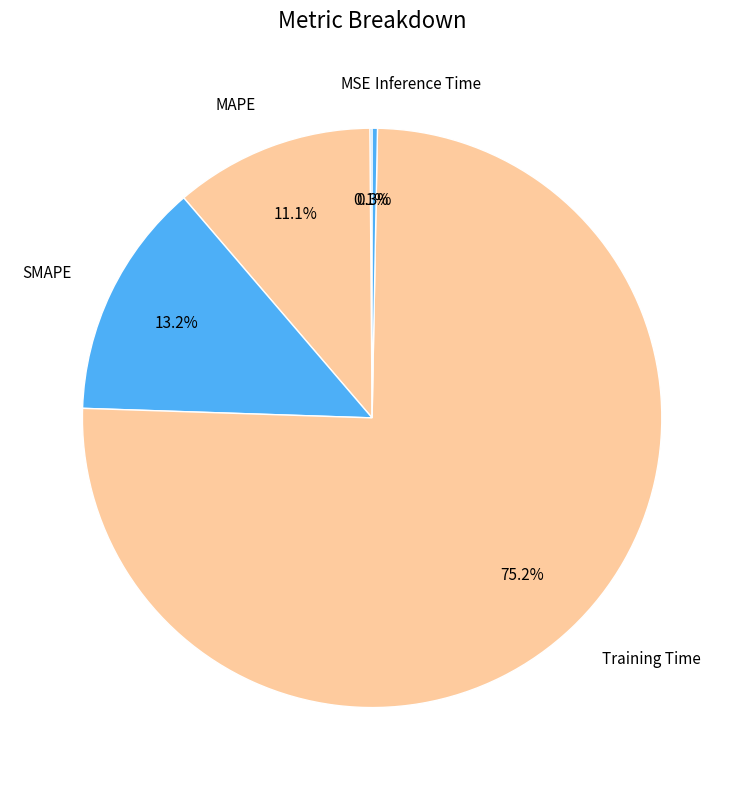

Does any single category account for the majority?

Yes